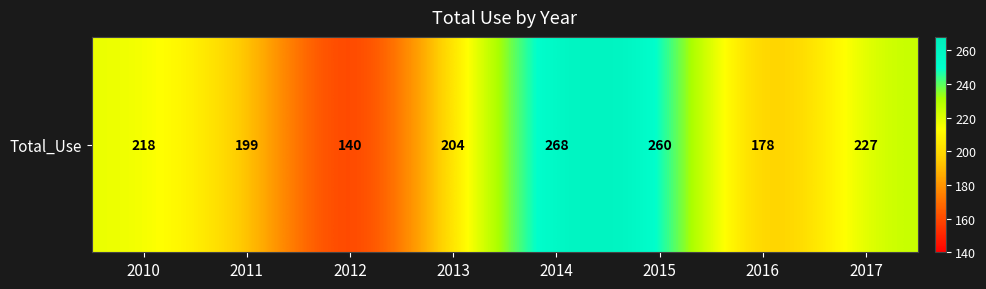

What value does the data have at 2014, to the nearest 5?

270